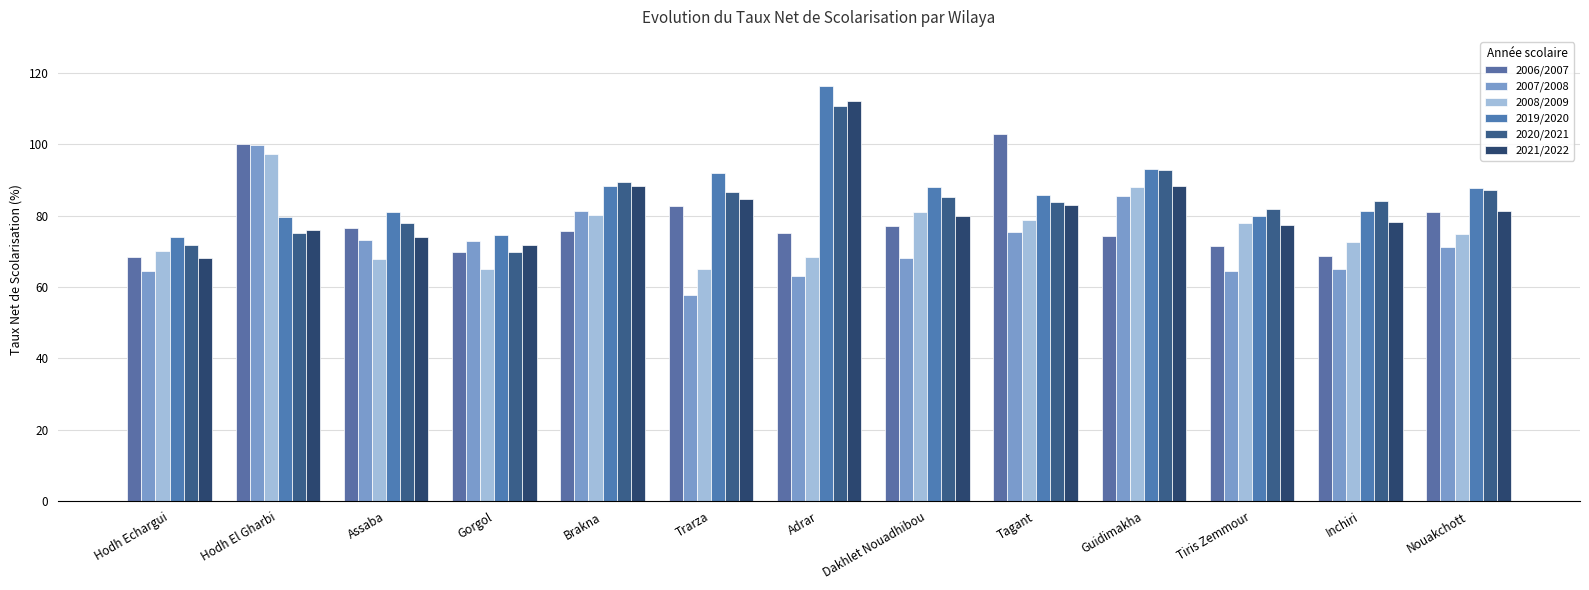

Are the bars horizontal?

No